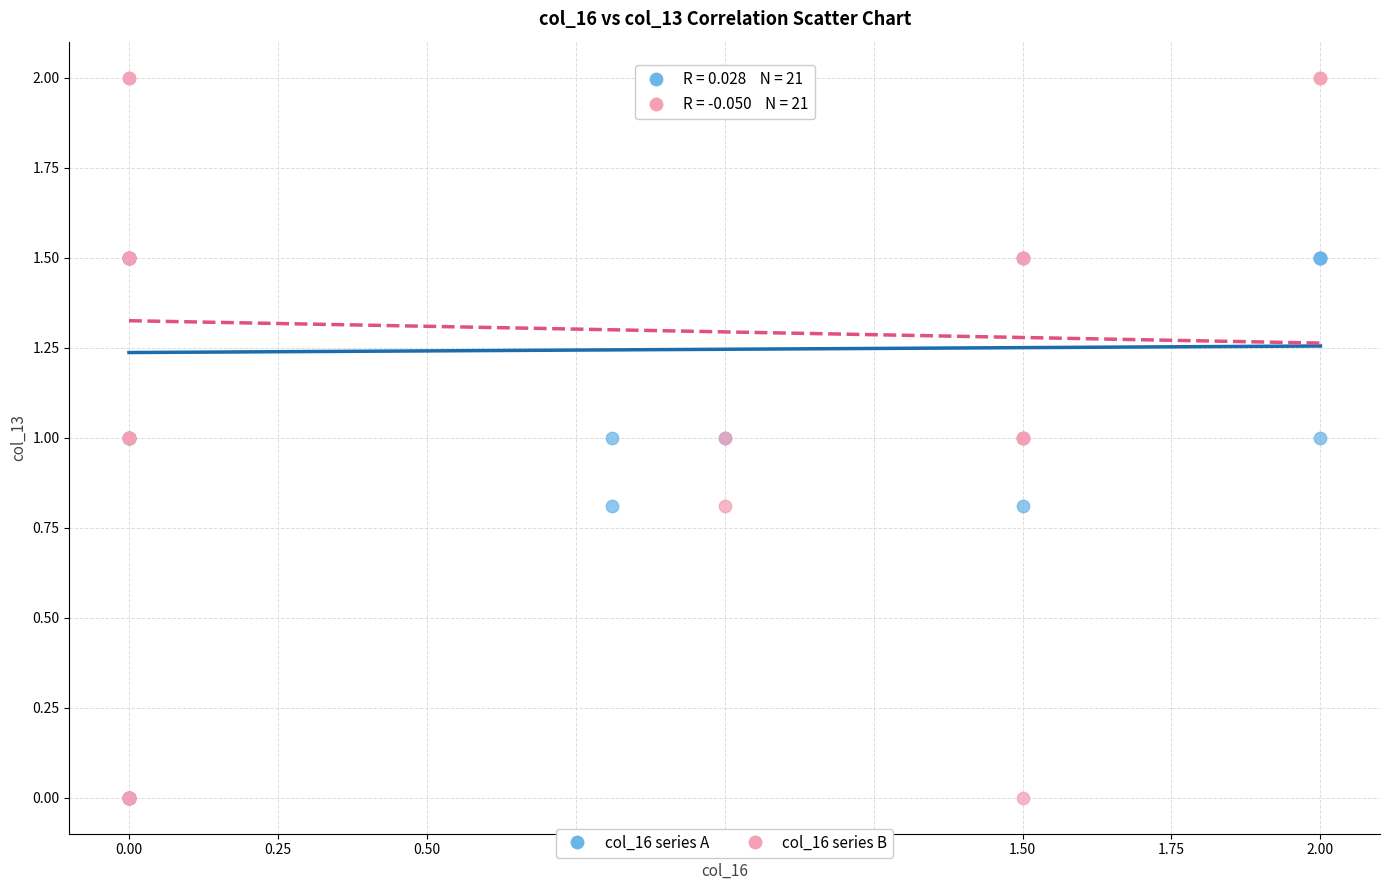

What are all the series names shown in the legend?

col_16 series A, col_16 series B